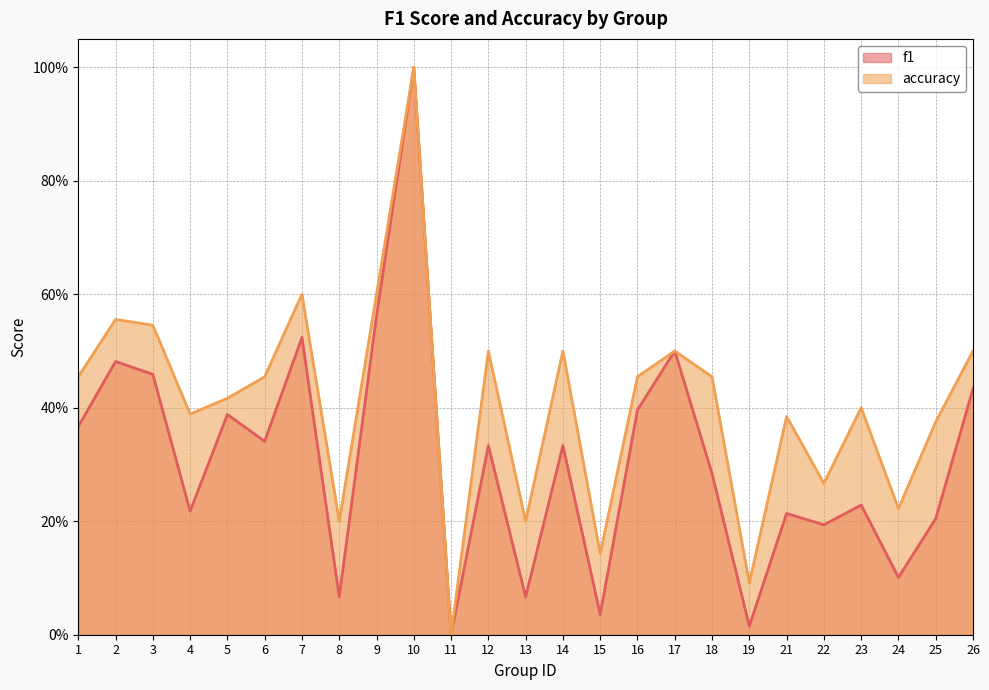

At which label is accuracy closest to 0?

11